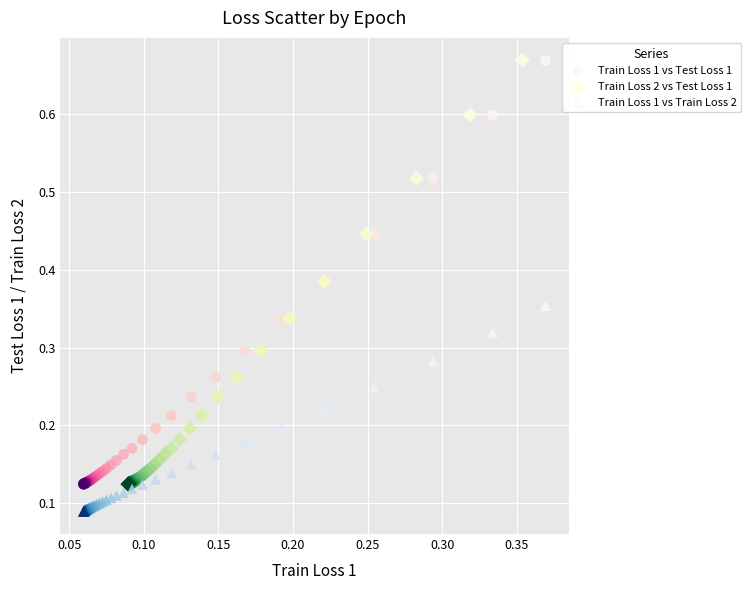

Which series contains the lowest Y value?

Train Loss 1 vs Train Loss 2